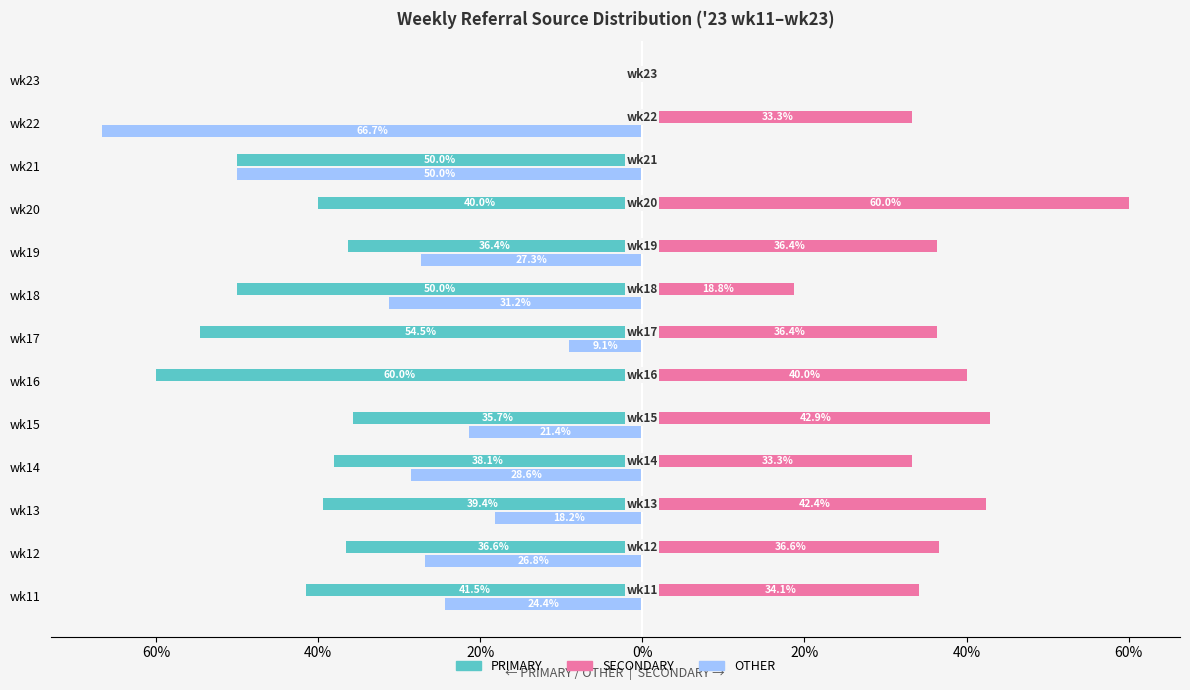

What are all the series names shown in the legend?

PRIMARY, SECONDARY, OTHER